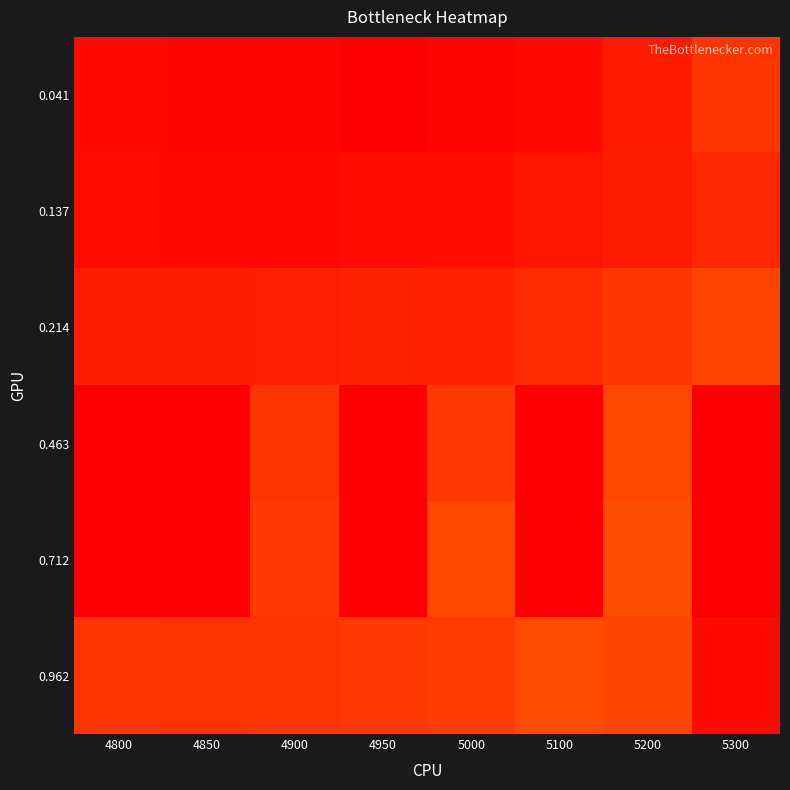

Which label corresponds to the largest value in the chart?

4800